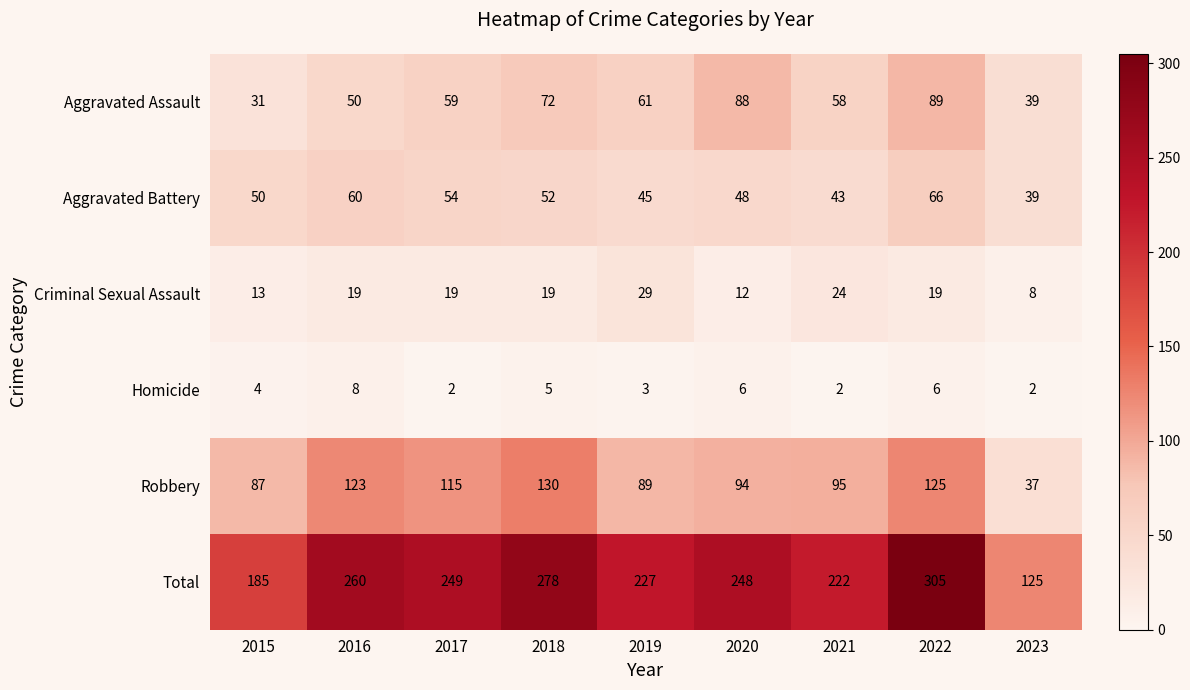

What is the difference between the maximum and minimum values in the Homicide series?

6